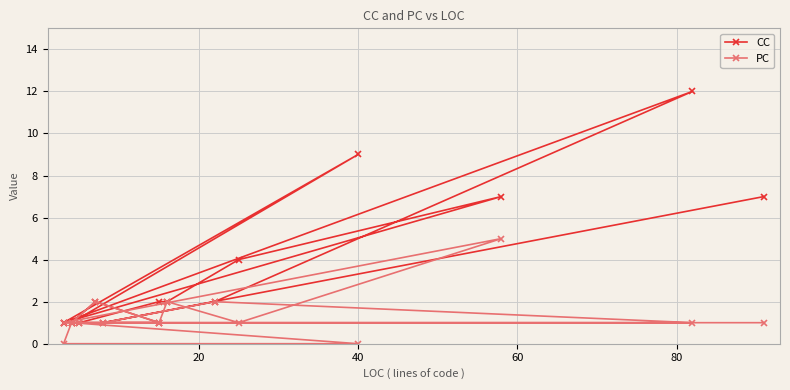

Which series has the largest range (max minus min)?

CC